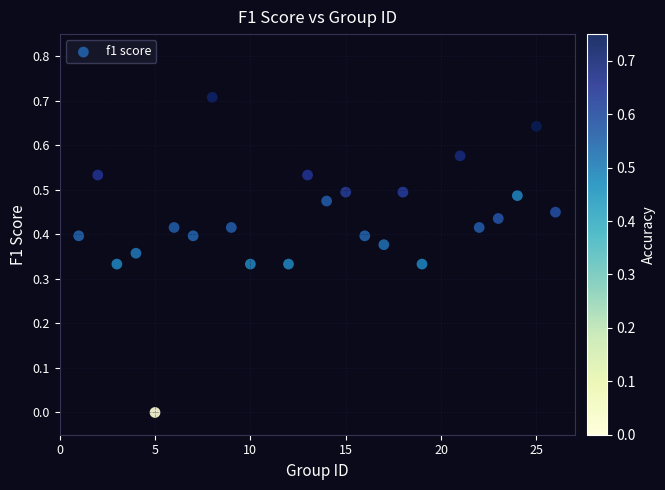

What is the range of Y values (max minus min)?

0.7